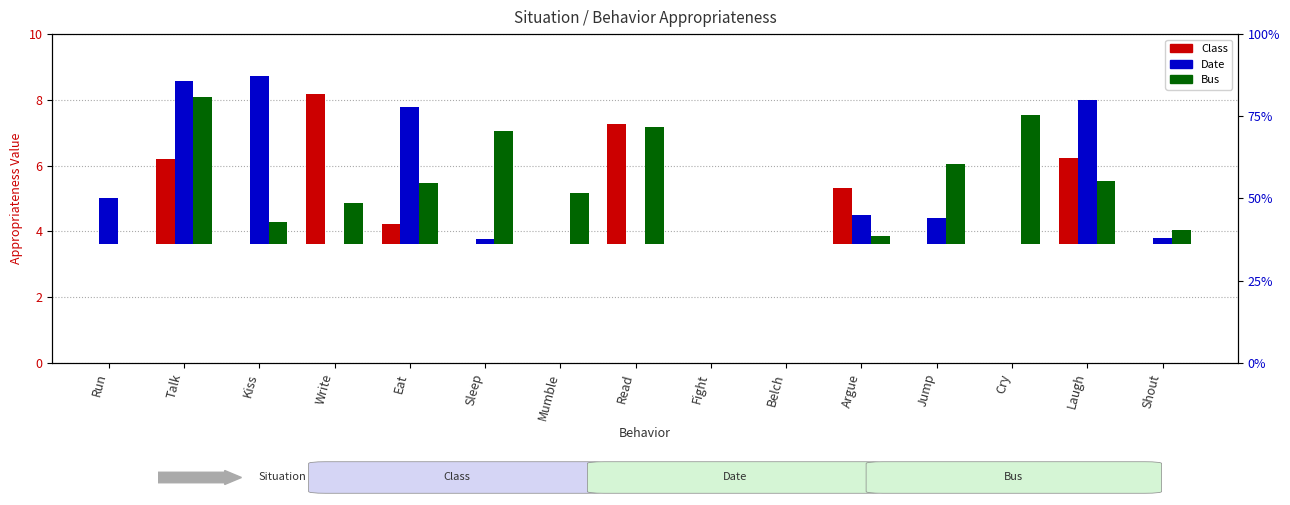

What is the difference between the second highest and second lowest values in the Bus series?

3.9